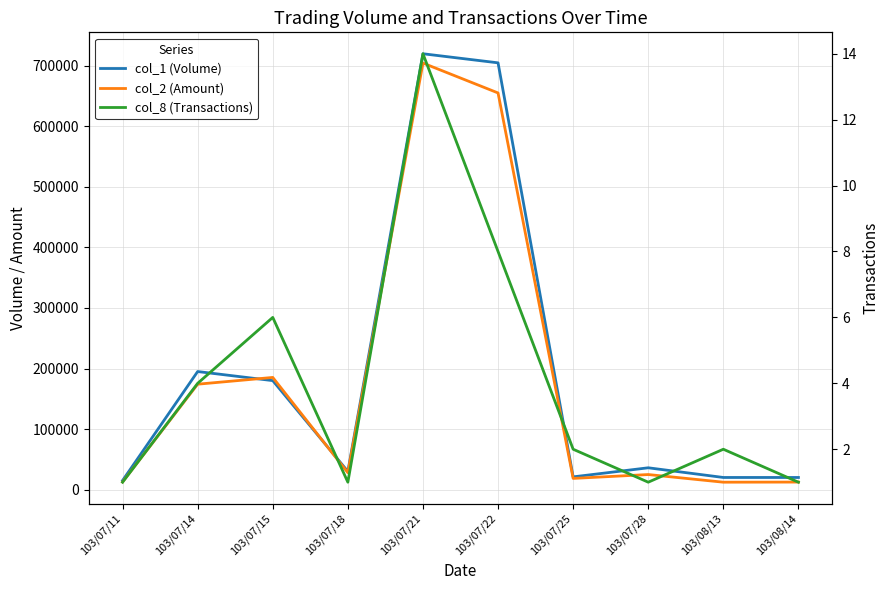

Does the chart display data point markers on the line(s)?

No